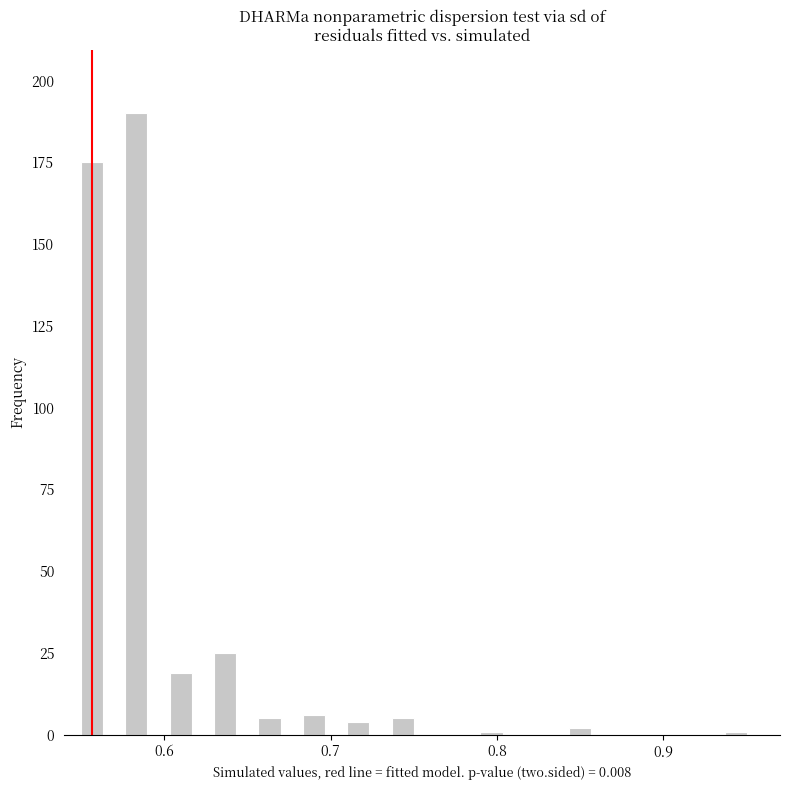

Read against the x-axis, roughly where is the centre of the tallest bar?

0.58